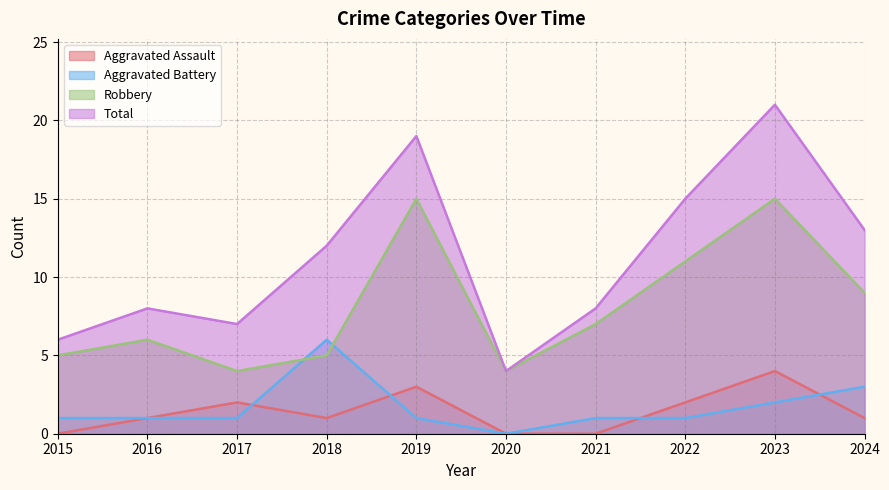

What is the difference between the maximum and second lowest values in the Aggravated Battery series?

5